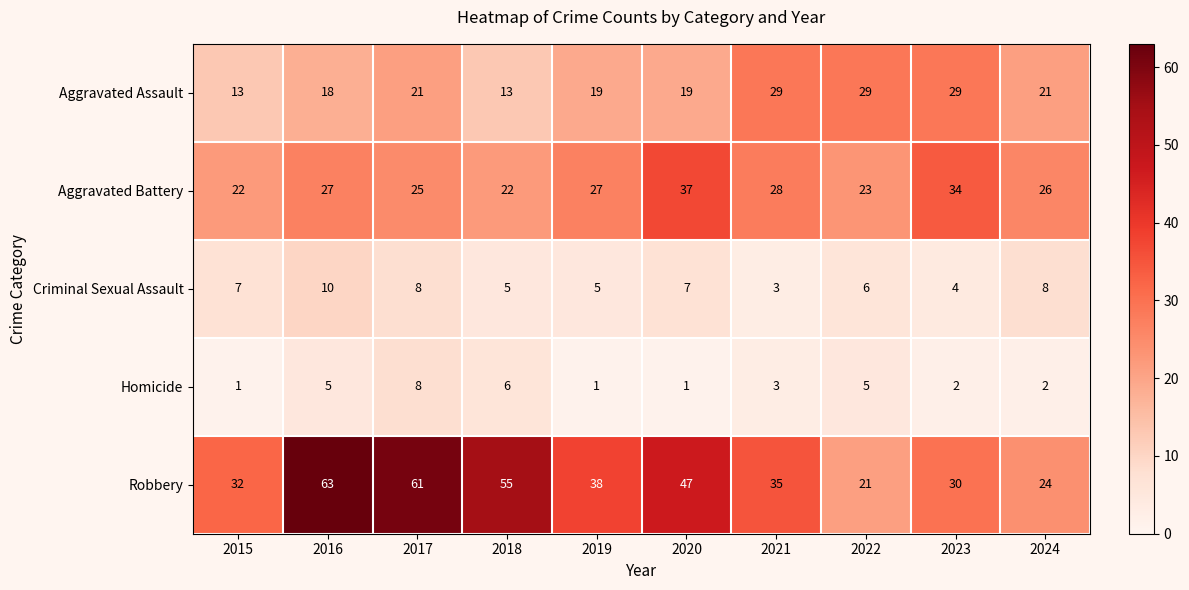

What is the difference between the highest and lowest values at 2017?

53